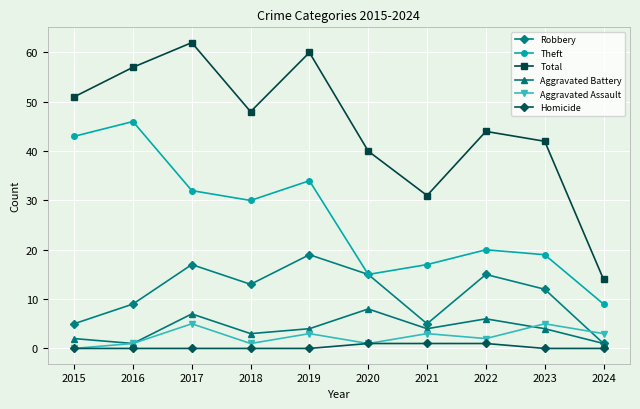

Reading left to right, extract all data points from this chart.

Robbery: 2015=5	2016=9	2017=17	2018=13	2019=19	2020=15	2021=5	2022=15	2023=12	2024=1
Theft: 2015=43	2016=46	2017=32	2018=30	2019=34	2020=15	2021=17	2022=20	2023=19	2024=9
Total: 2015=51	2016=57	2017=62	2018=48	2019=60	2020=40	2021=31	2022=44	2023=42	2024=14
Aggravated Battery: 2015=2	2016=1	2017=7	2018=3	2019=4	2020=8	2021=4	2022=6	2023=4	2024=1
Aggravated Assault: 2015=0	2016=1	2017=5	2018=1	2019=3	2020=1	2021=3	2022=2	2023=5	2024=3
Homicide: 2015=0	2016=0	2017=0	2018=0	2019=0	2020=1	2021=1	2022=1	2023=0	2024=0